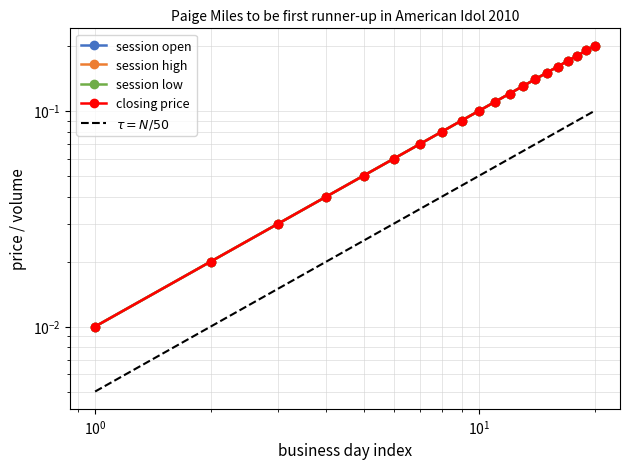

What is the difference between the maximum and second lowest values in the $\tau = N/50$ series?

0.1